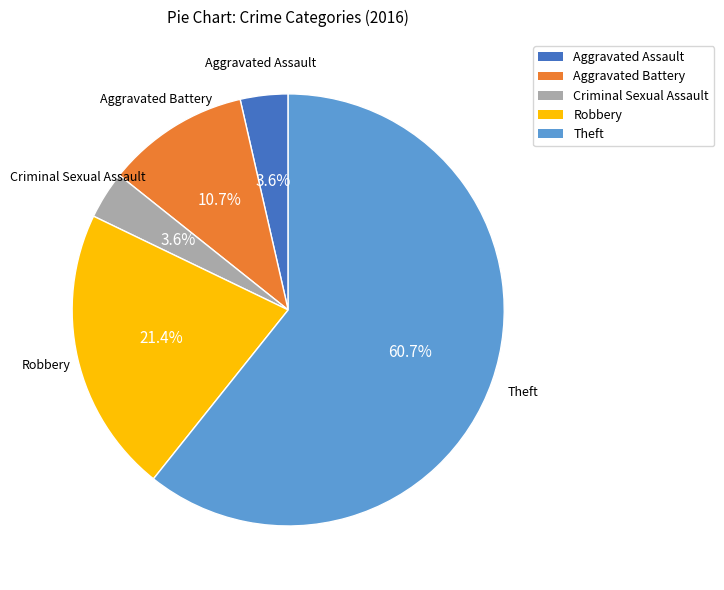

Approximately how many times larger is the value at Aggravated Battery compared to Aggravated Assault?

3.0